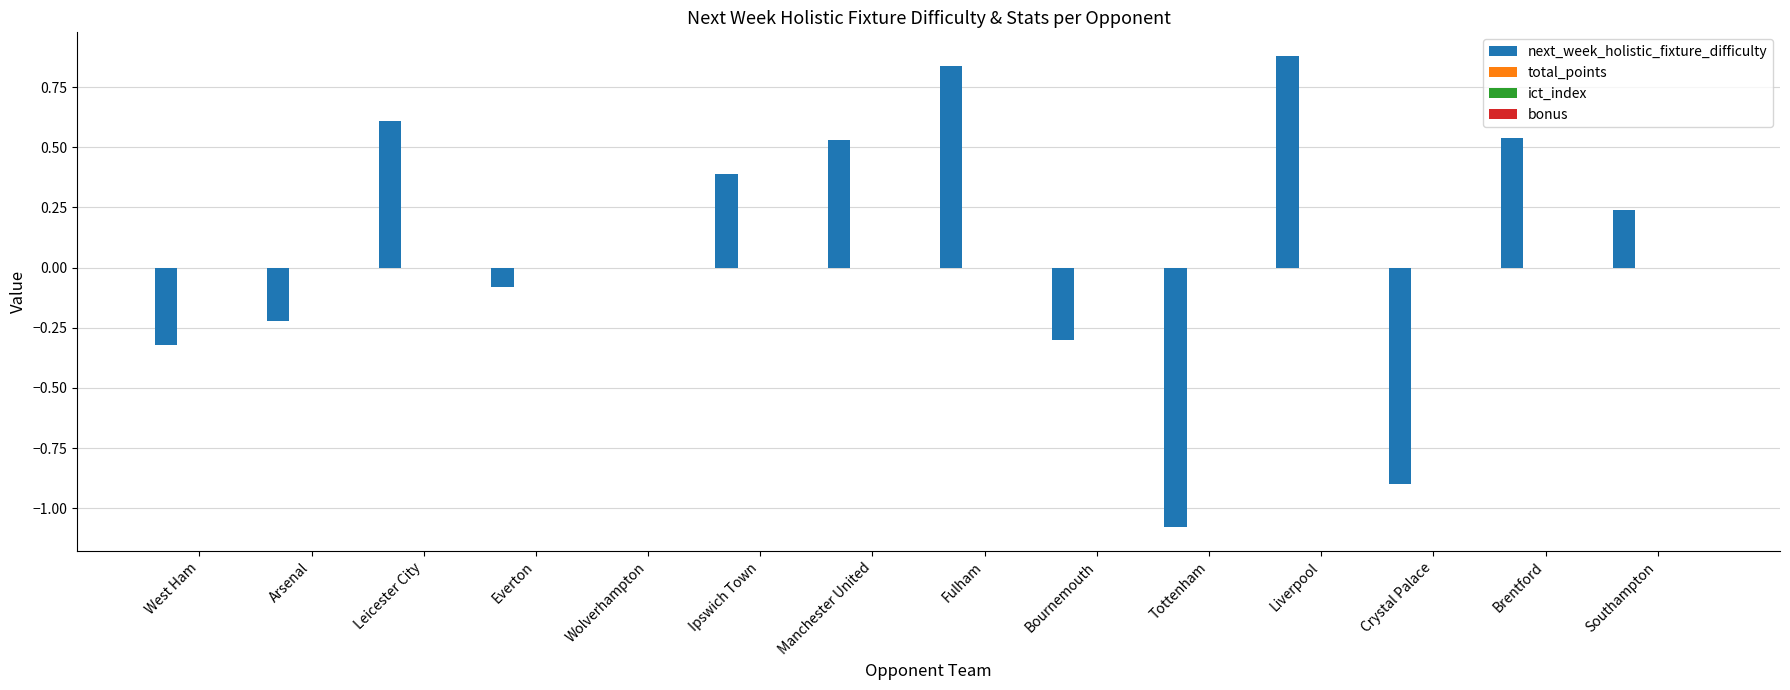

What is the greatest value displayed?

0.9